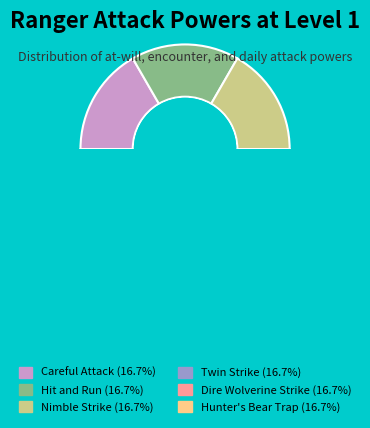

Which slice is the smallest?

Careful Attack